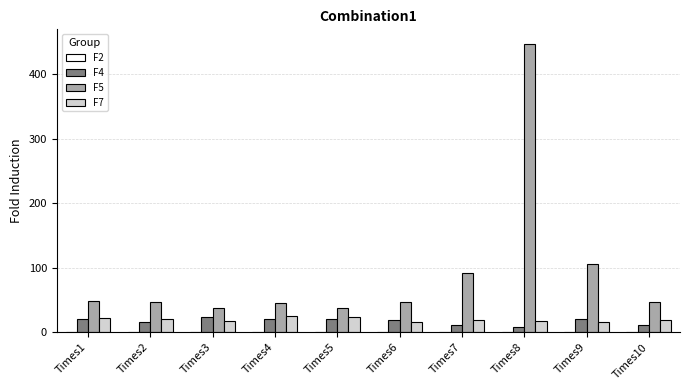

What is the greatest value displayed?

446.8